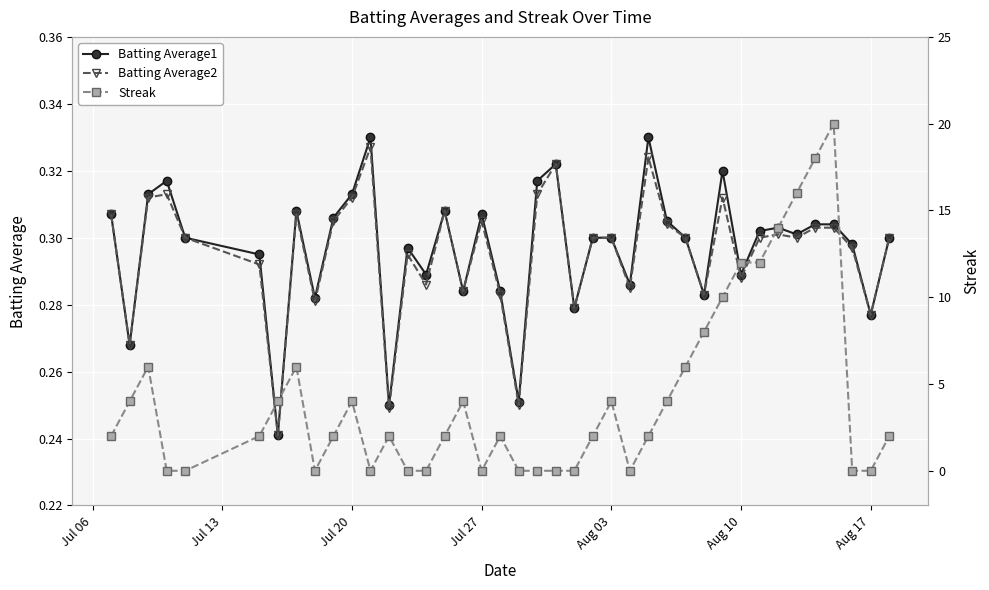

What are all the series names shown in the legend?

Batting Average1, Batting Average2, Streak